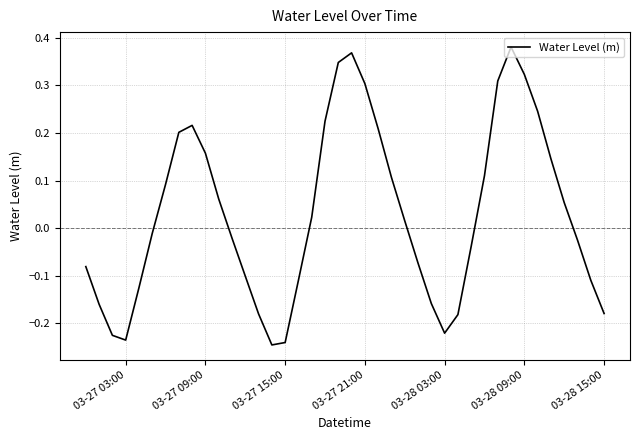

What is the difference between the maximum and minimum values?

0.6